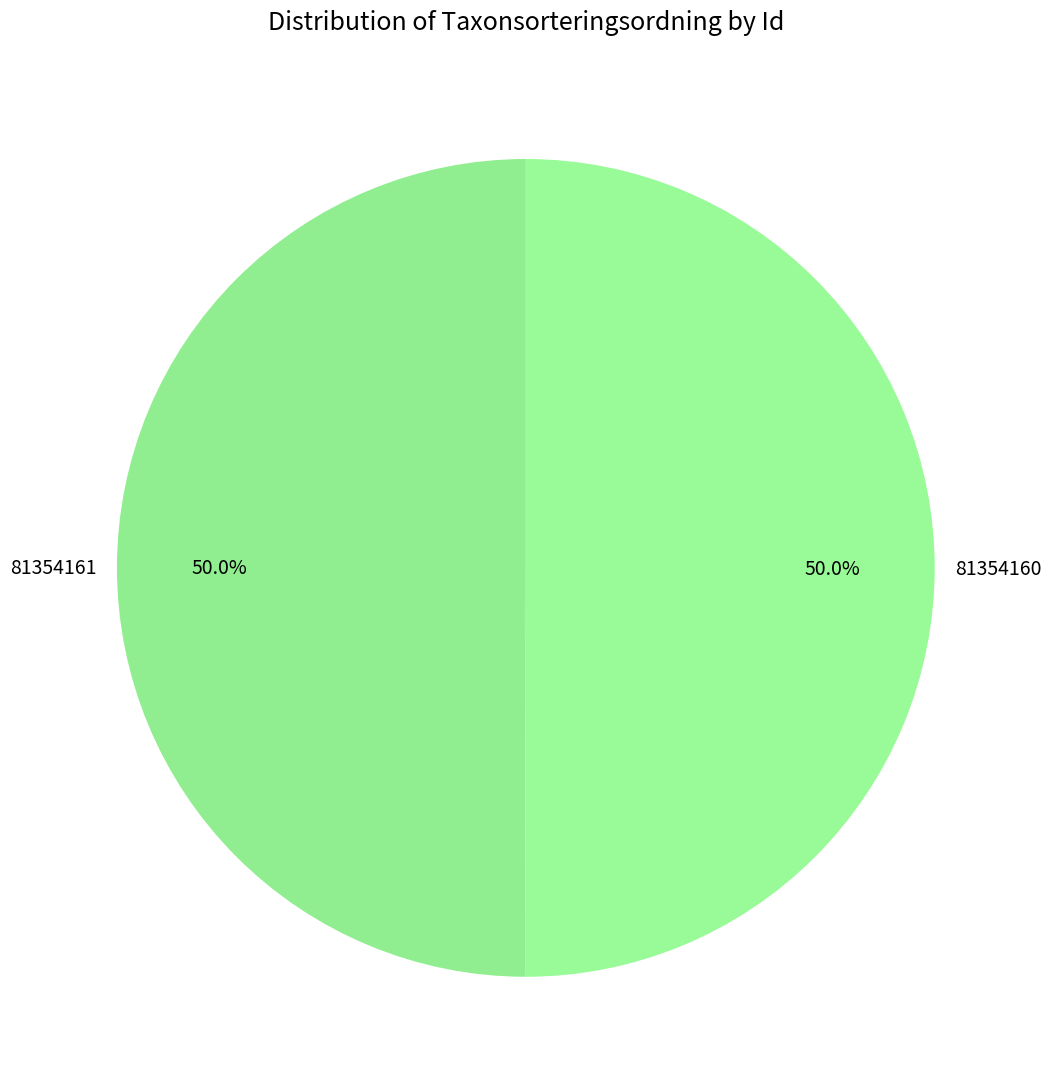

Count the number of slices in the pie.

2